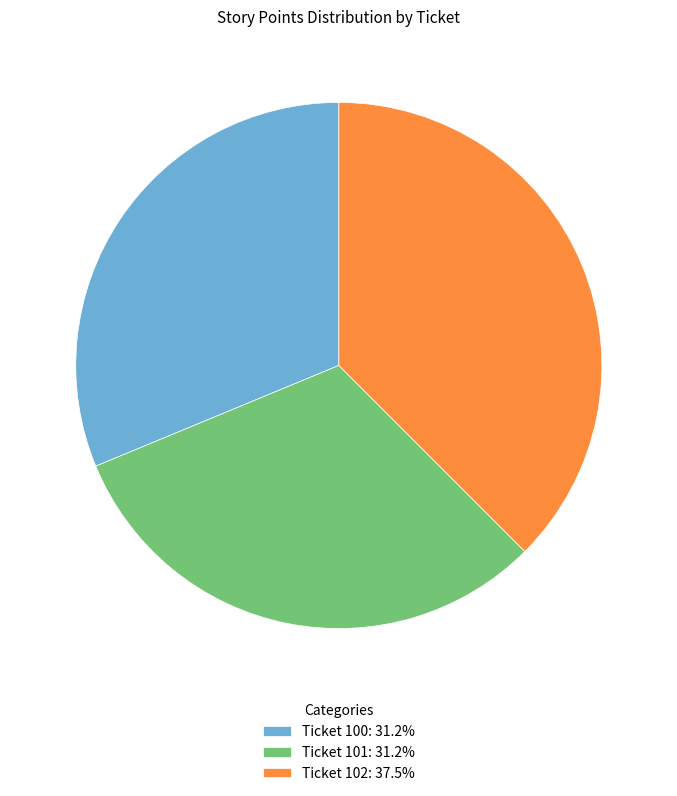

Is there a majority slice in this chart?

No